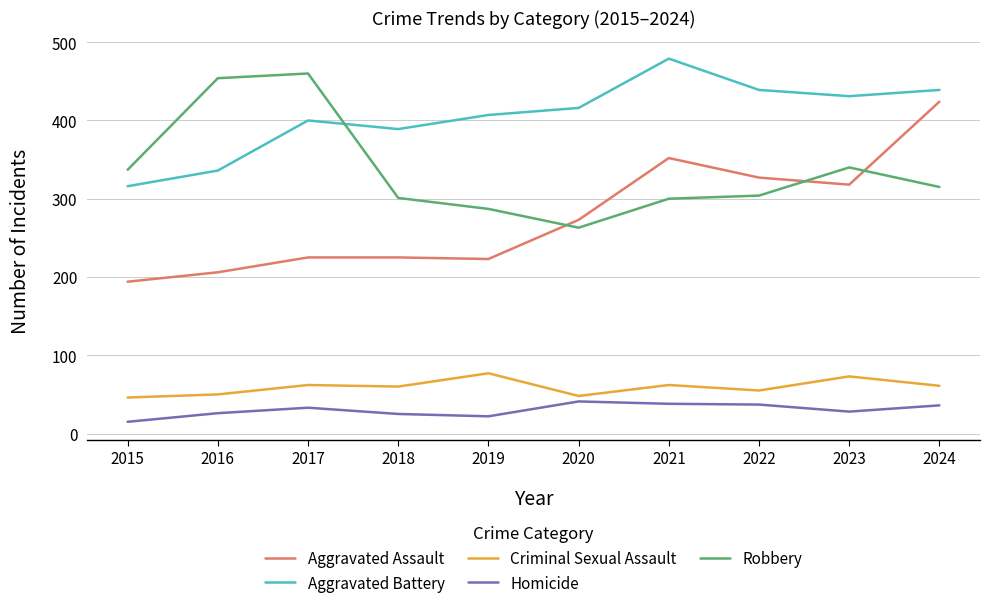

What is the total value across all series at 2015?

908